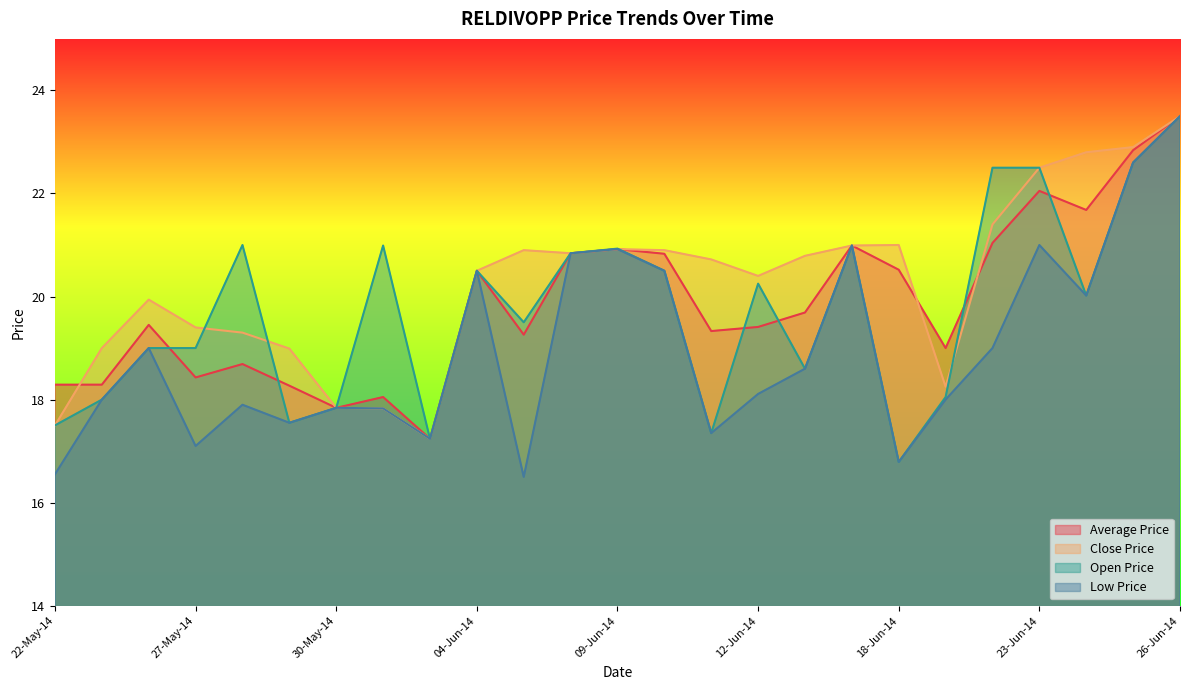

How many values in the Open Price series are below 20?

12